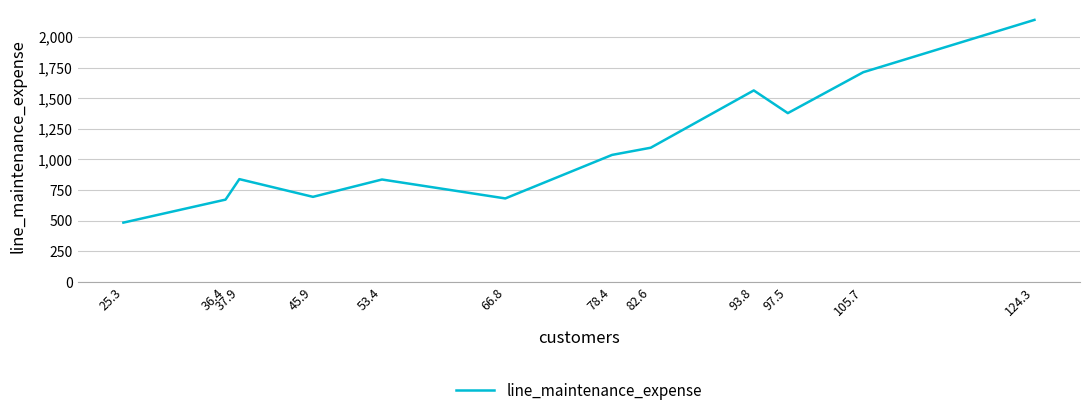

What is the change in value from 36.4 to 124.3?

+1466.3